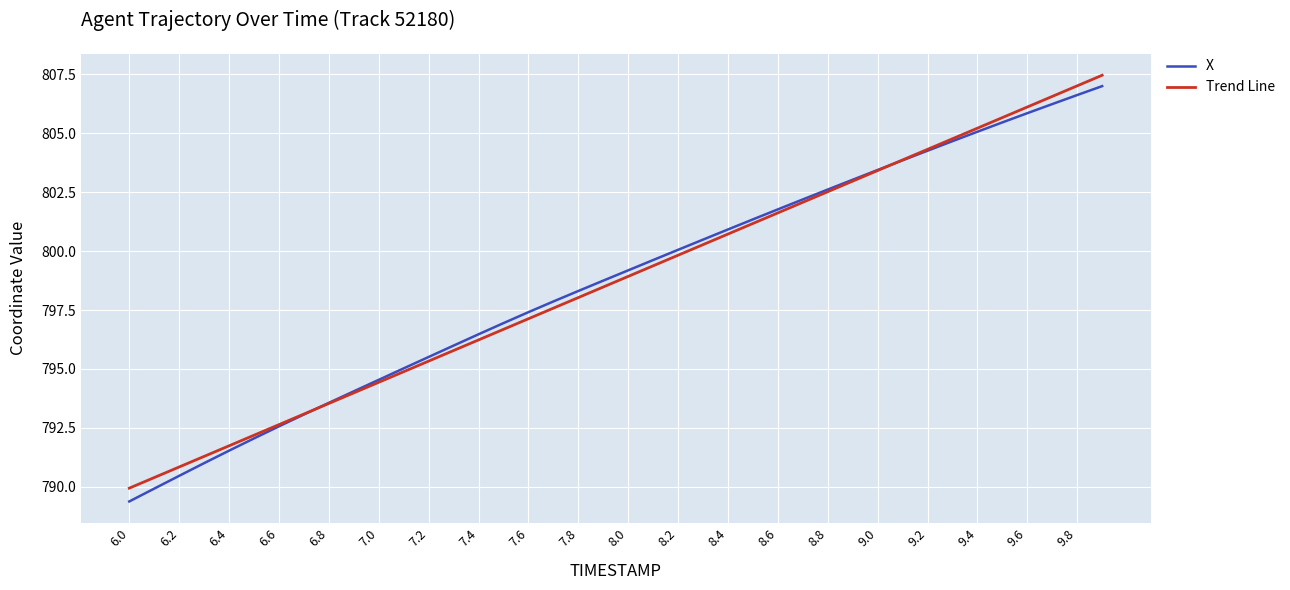

Reading left to right, what are all the values shown in this chart?

X: 789.4	789.9	790.5	791.0	791.5	792.1	792.6	793.1	793.6	794.1	794.5	795.0	795.5	796.0	796.5	796.9	797.4	797.9	798.3	798.7	799.2	799.6	800.1	800.5	800.9	801.3	801.8	802.2	802.6	803.0	803.4	803.8	804.3	804.7	805.1	805.5	805.8	806.2	806.6	807.0
Trend Line: 789.9	790.4	790.8	791.3	791.7	792.2	792.6	793.1	793.5	794.0	794.4	794.9	795.3	795.8	796.2	796.7	797.1	797.6	798.0	798.5	798.9	799.4	799.8	800.3	800.7	801.2	801.6	802.1	802.5	803.0	803.4	803.9	804.3	804.8	805.2	805.7	806.1	806.6	807.0	807.5